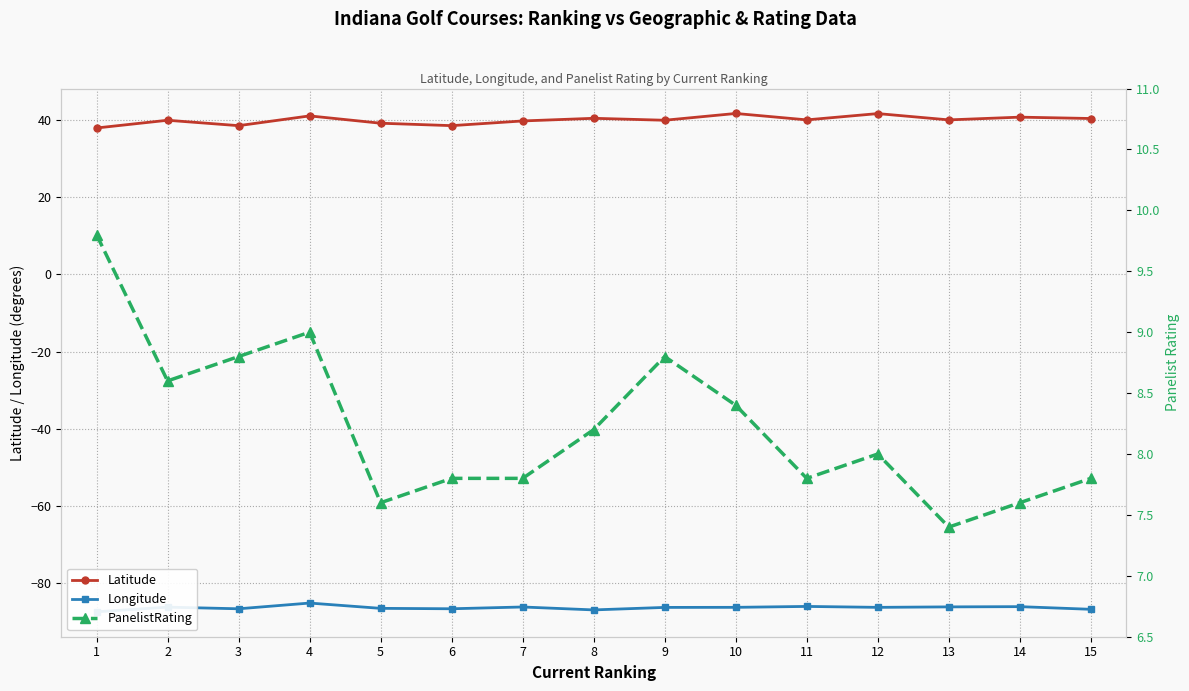

Reading left to right, transcribe all the data shown in this chart.

Latitude: 37.9	39.9	38.5	41.1	39.2	38.6	39.8	40.5	40.0	41.7	40.0	41.7	40.0	40.8	40.4
Longitude: -87.4	-86.2	-86.6	-85.1	-86.5	-86.6	-86.2	-86.9	-86.3	-86.2	-86.0	-86.3	-86.1	-86.1	-86.8
PanelistRating: 9.8	8.6	8.8	9.0	7.6	7.8	7.8	8.2	8.8	8.4	7.8	8.0	7.4	7.6	7.8